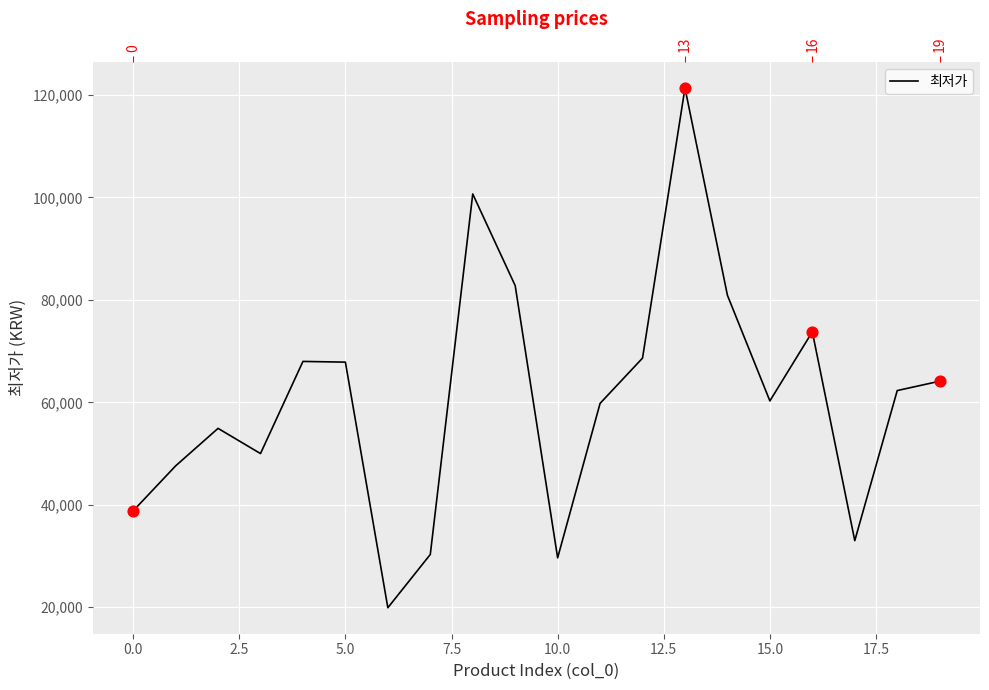

Approximately how many times larger is the value at 2.5 compared to −2.5?

1.4